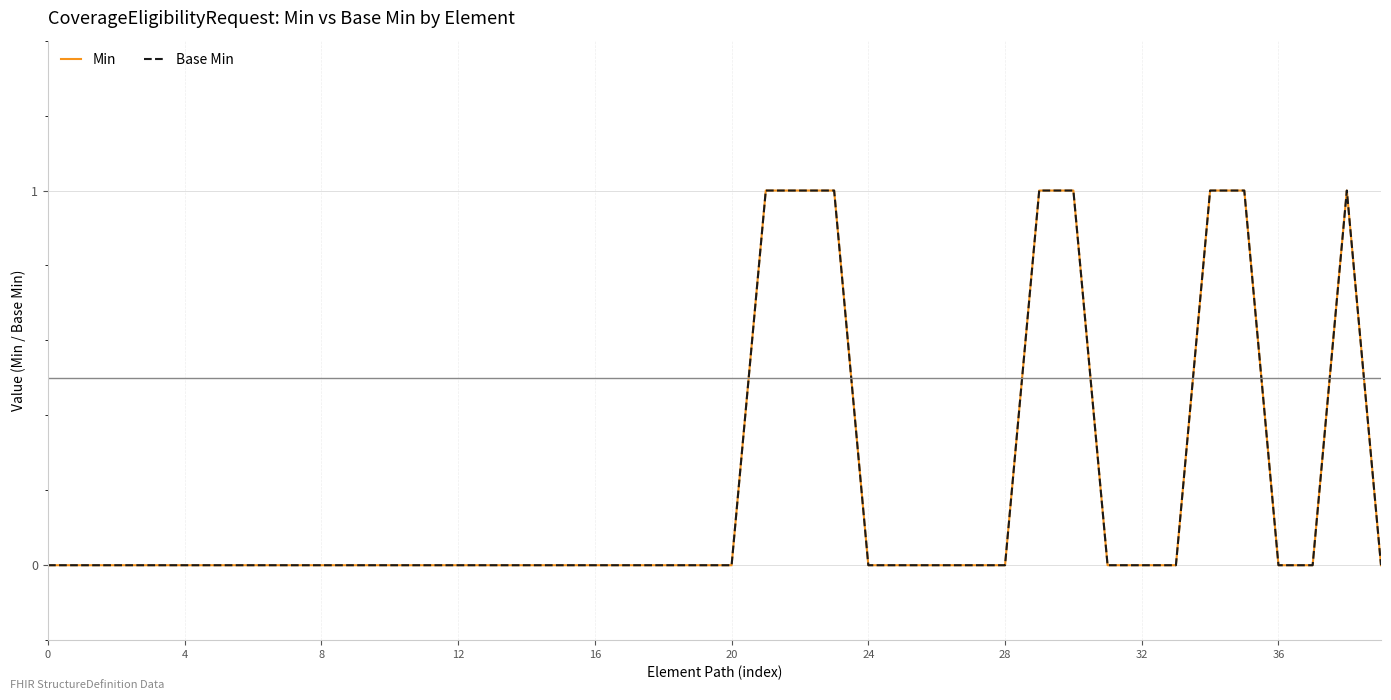

Is this an area chart (filled region under the line)?

No